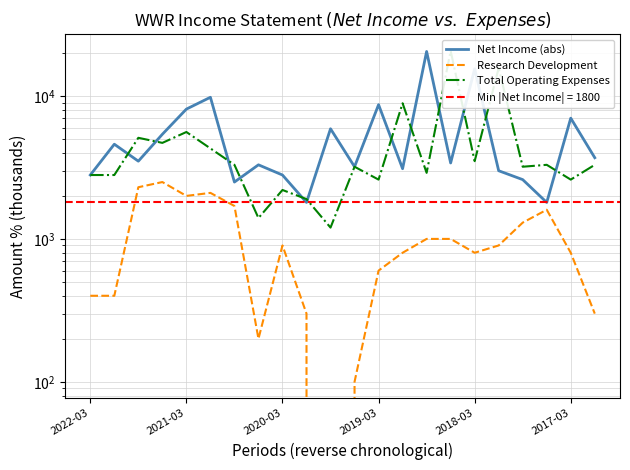

List the series in order of their peak value, highest first.

Total Operating Expenses, Net Income (abs), Research Development